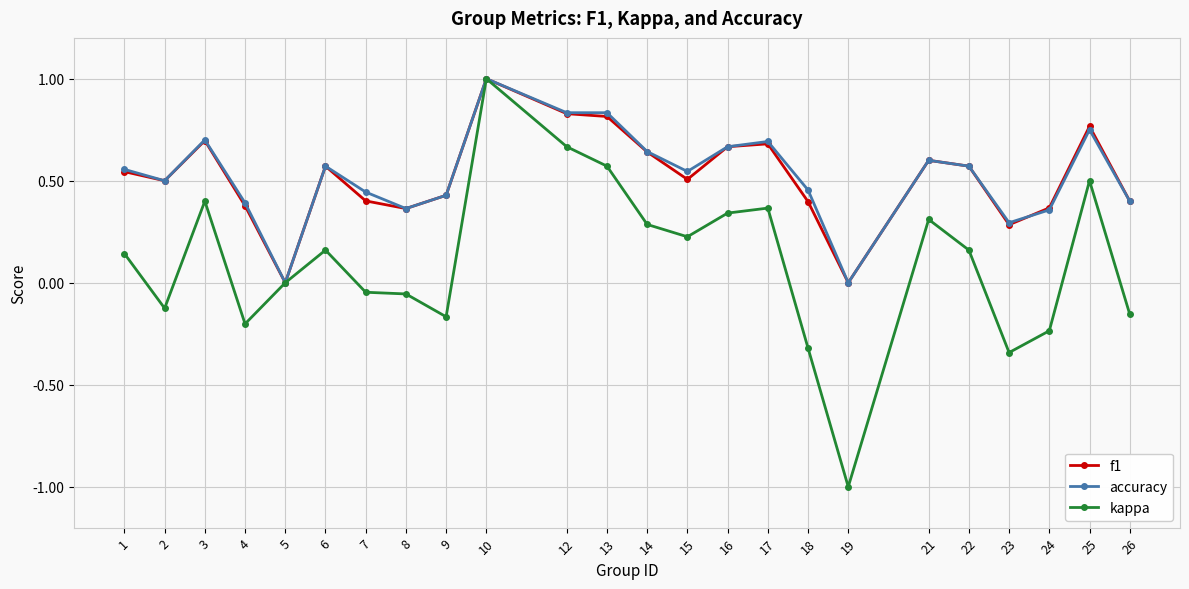

Which series has the largest range (max minus min)?

kappa